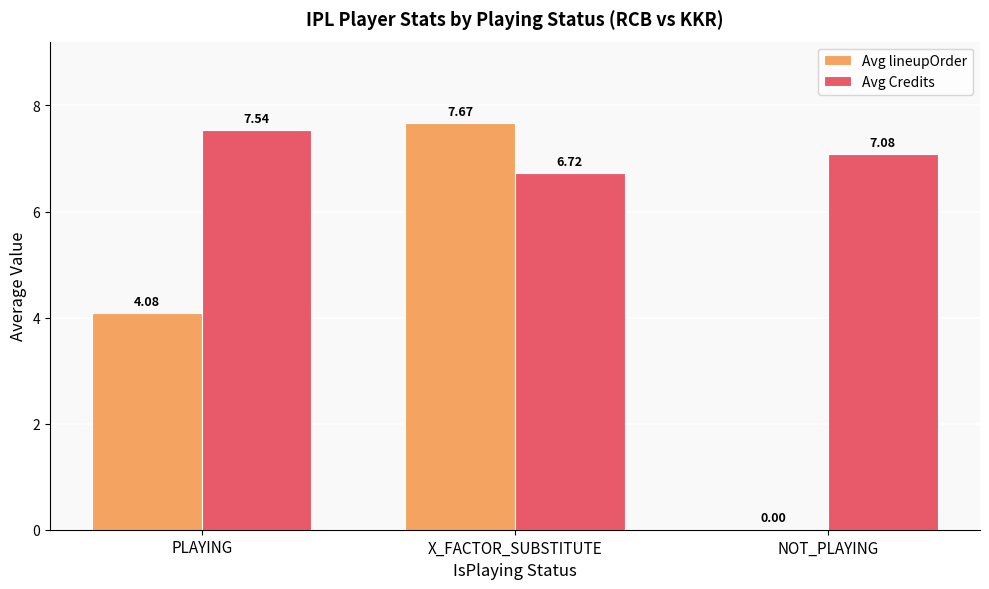

At which label does Avg Credits first exceed 7?

PLAYING